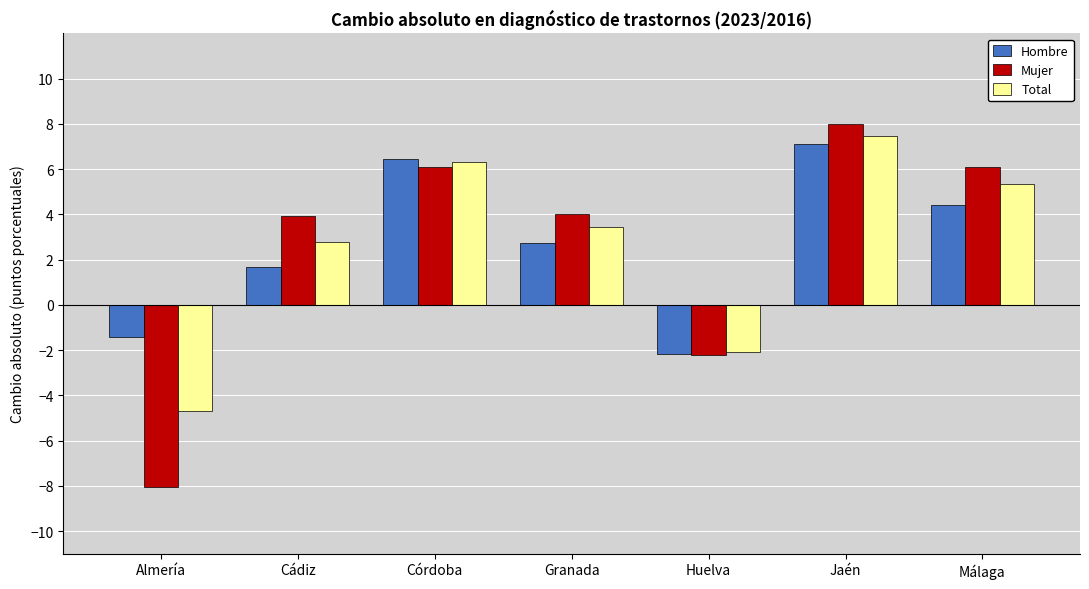

How many bars are there in each group?

3